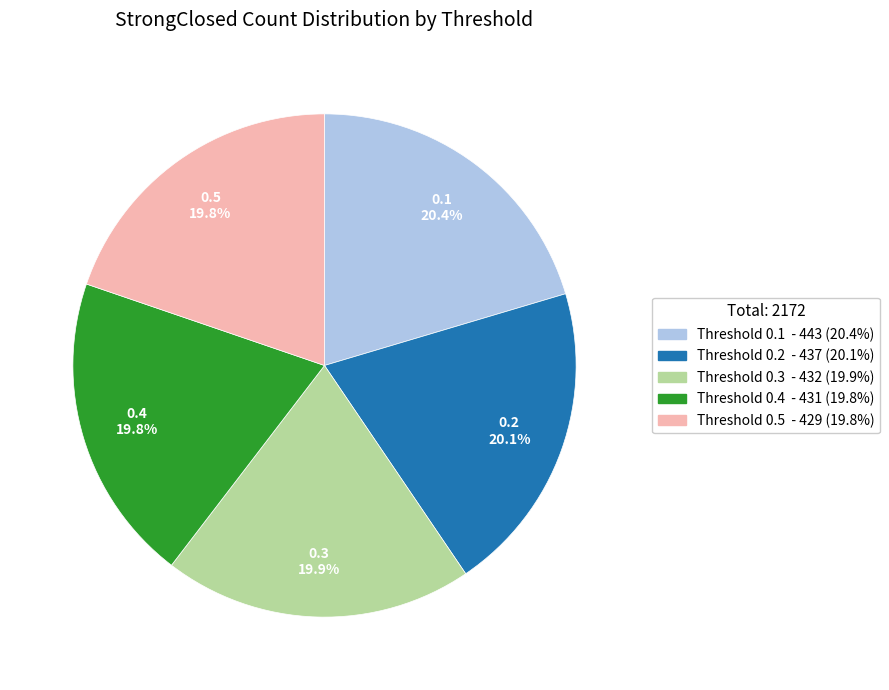

Count the number of slices in the pie.

5